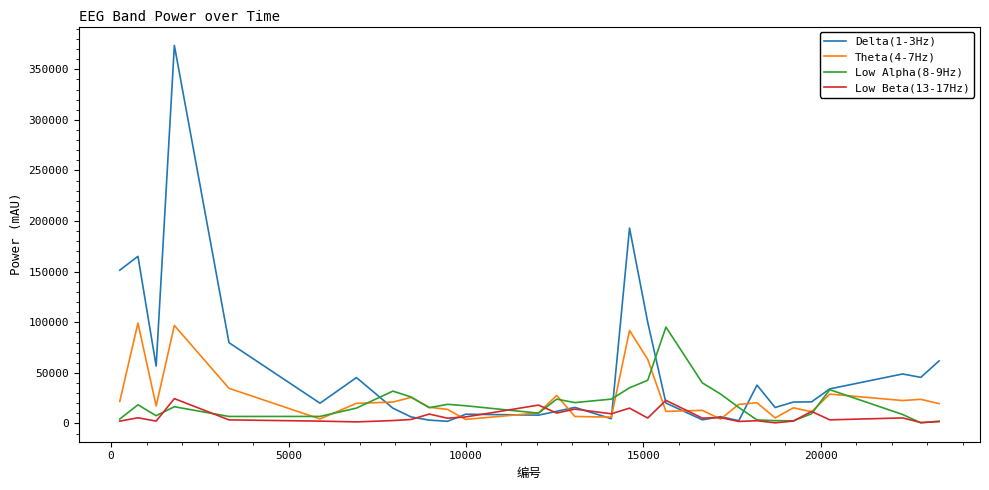

Which series has the largest total across all categories?

Delta(1-3Hz)